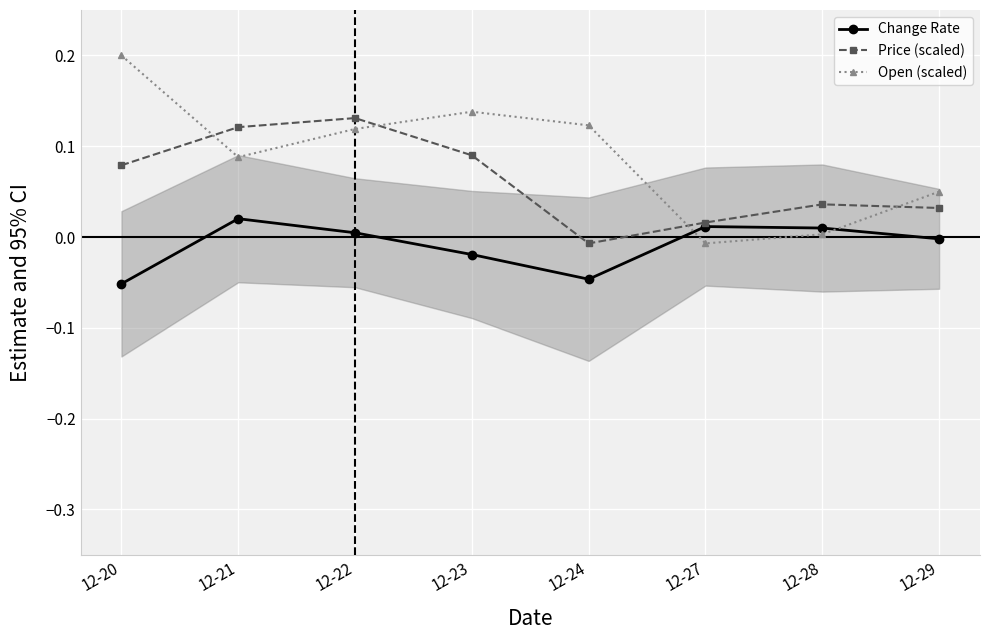

True or false: Change Rate has a value of 0.0 at 12-21.

False